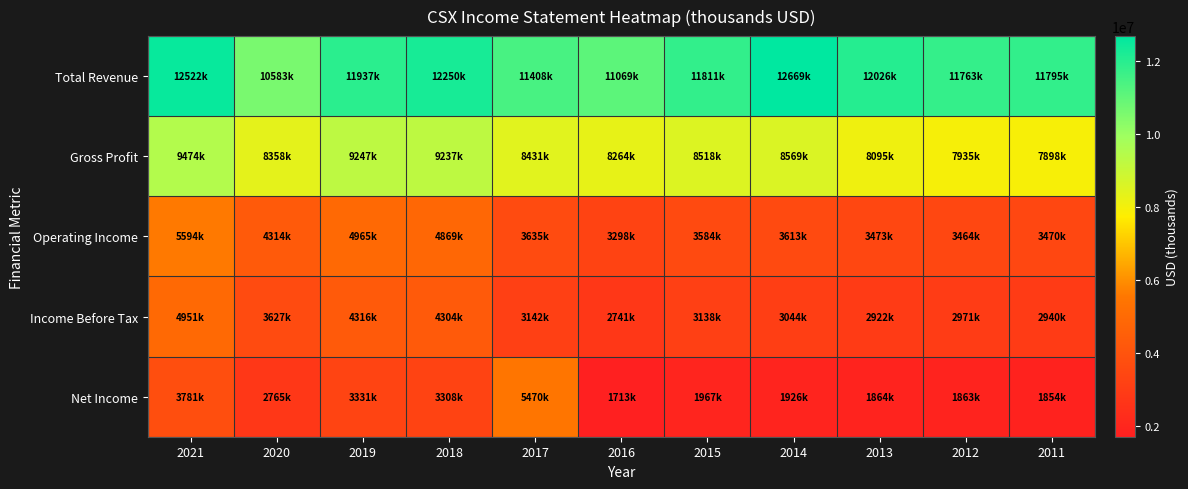

At how many categories does at least one series exceed 11531534?

8